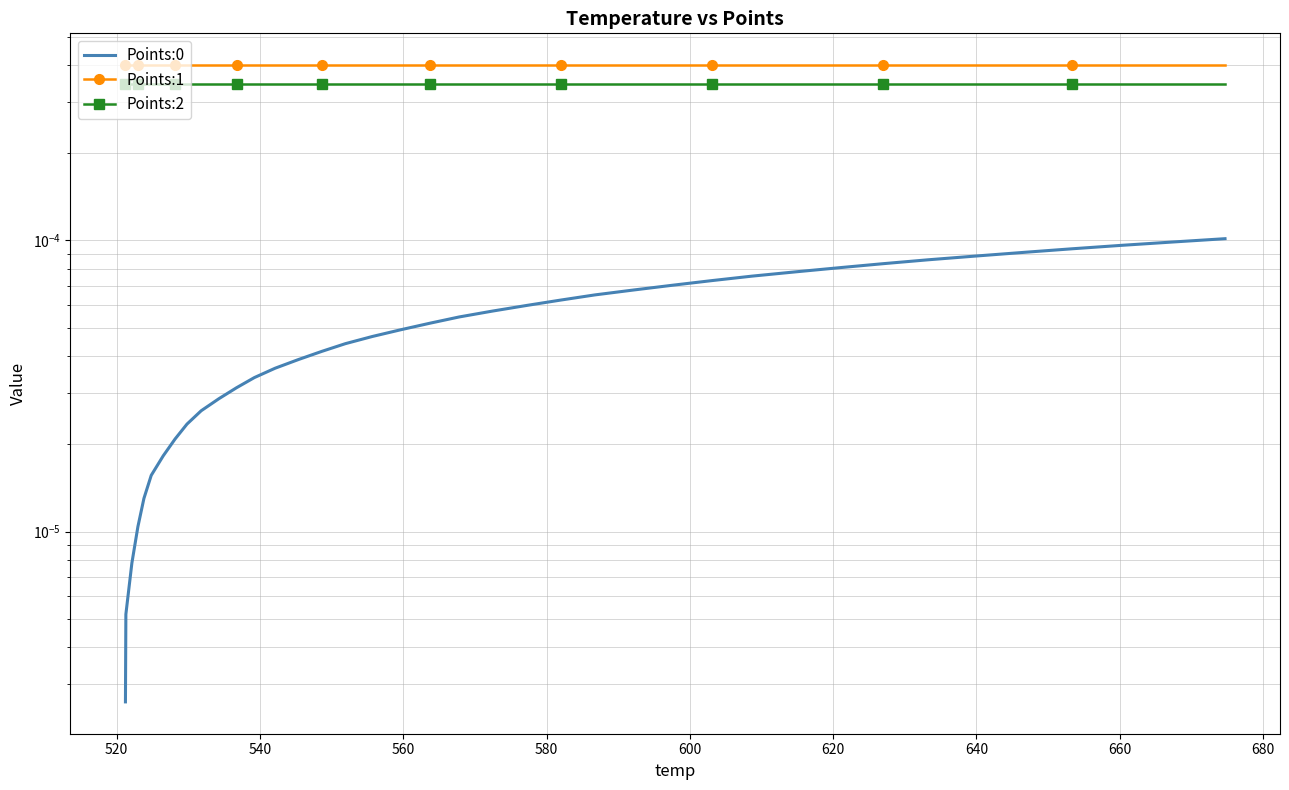

Which series has the largest total across all categories?

Points:1